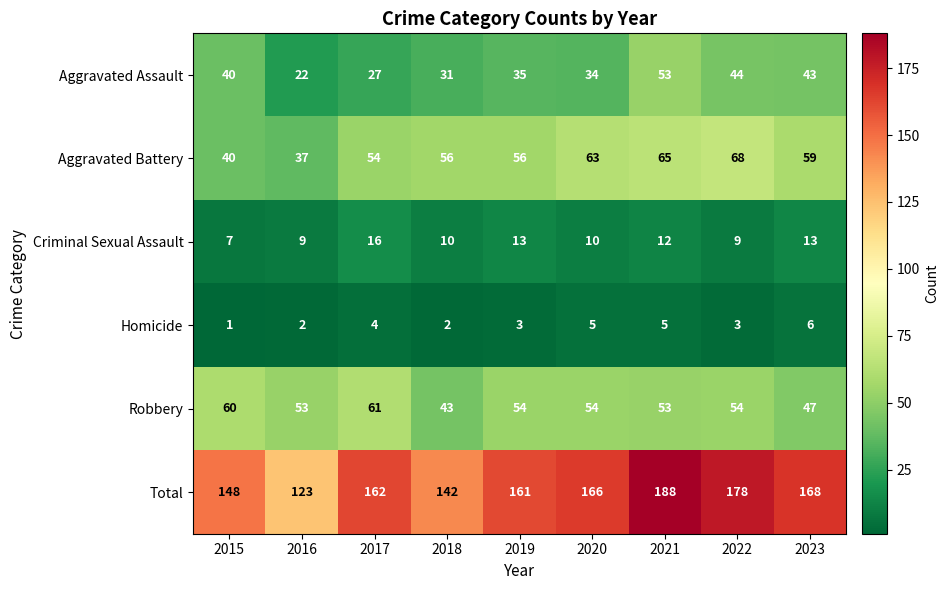

Is it true that Robbery equals 108 at 2017?

False